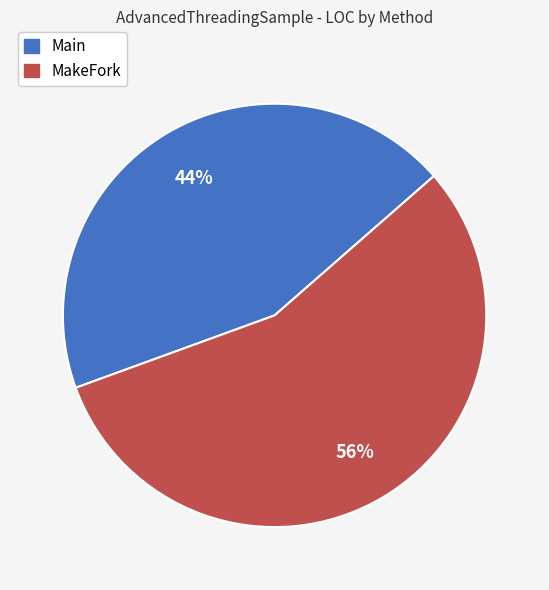

To the nearest percent, what percentage of the pie is Main?

44%